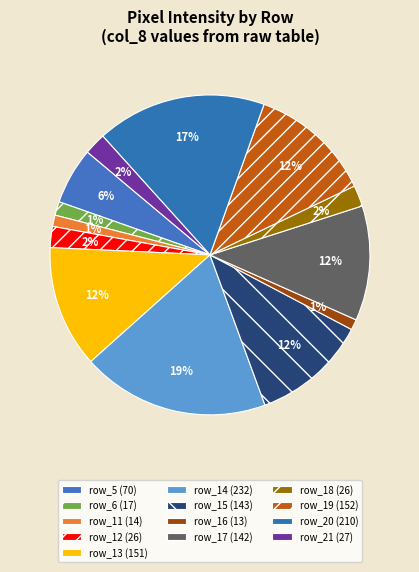

Count the number of slices in the pie.

13